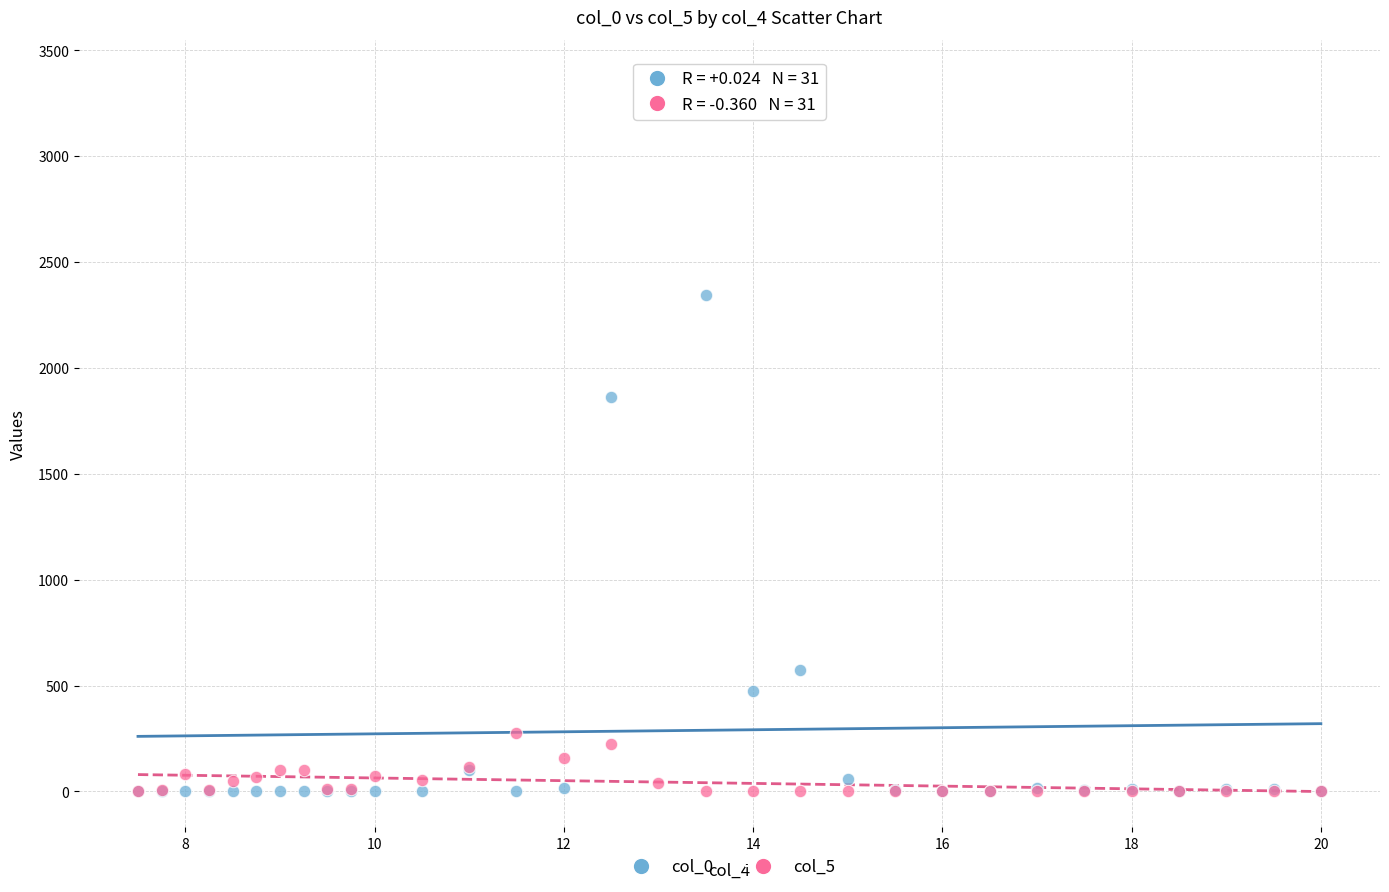

Across all series, what Y value is closest to 1690?

1864